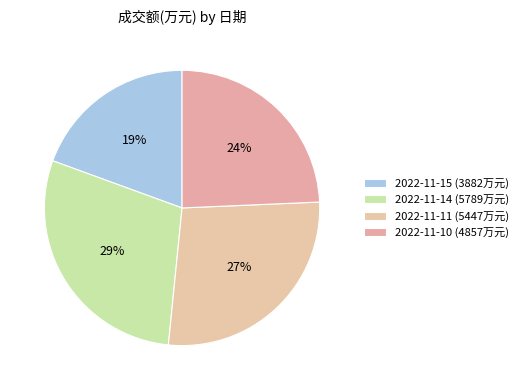

Is 2022-11-10 the majority of the pie?

No